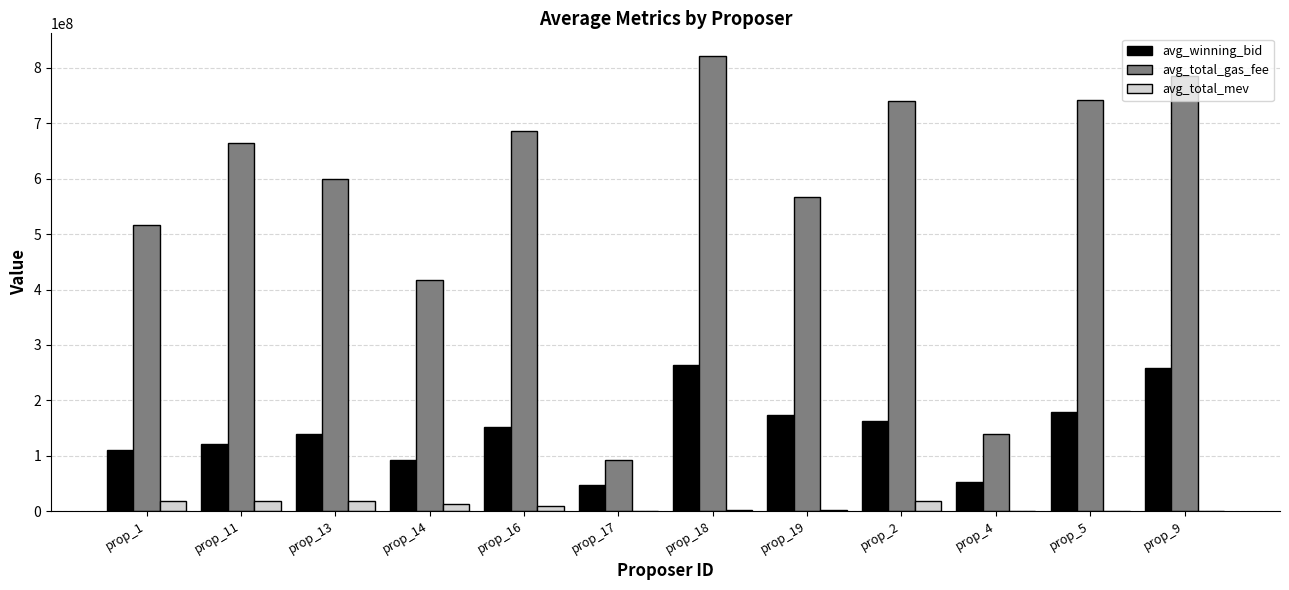

Does the chart contain stacked bars?

No